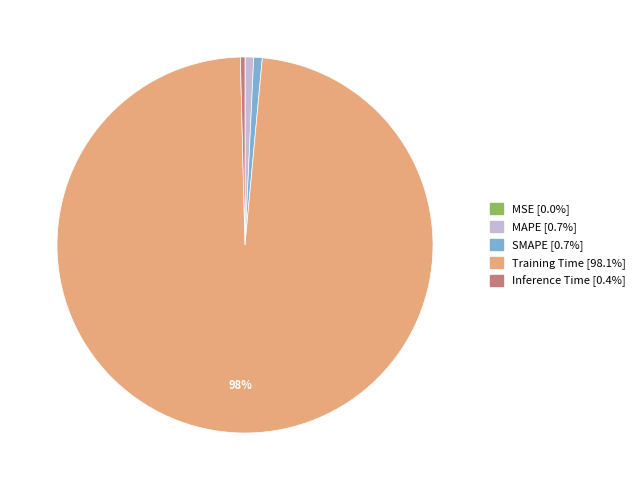

What percentage is the MAPE [0.7%] slice, to the nearest percent?

1%